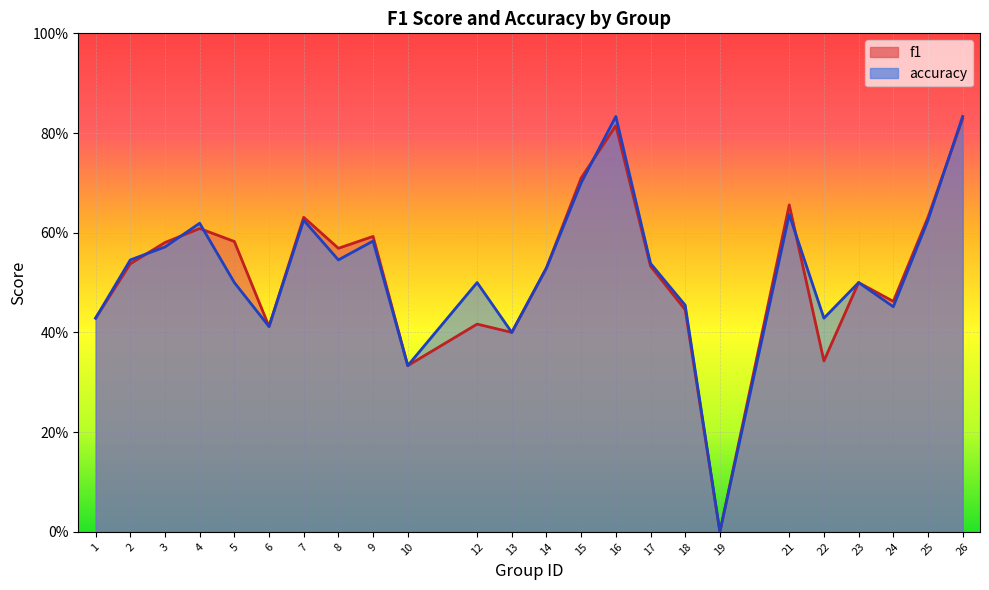

Where do accuracy and f1 first cross each other?

2 and 3